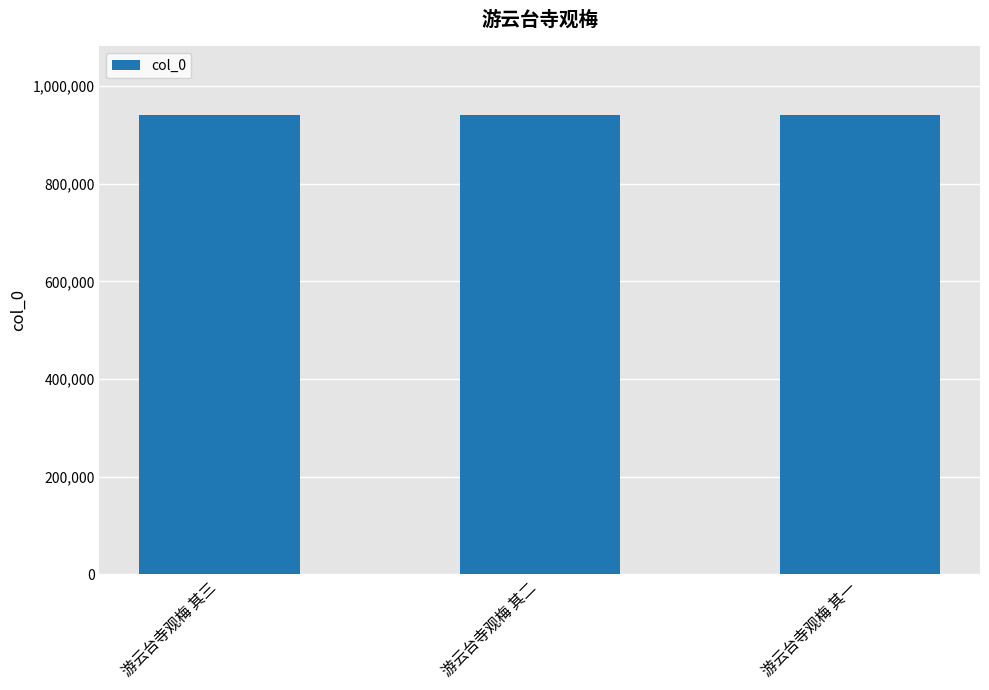

What is the greatest value displayed?

940727